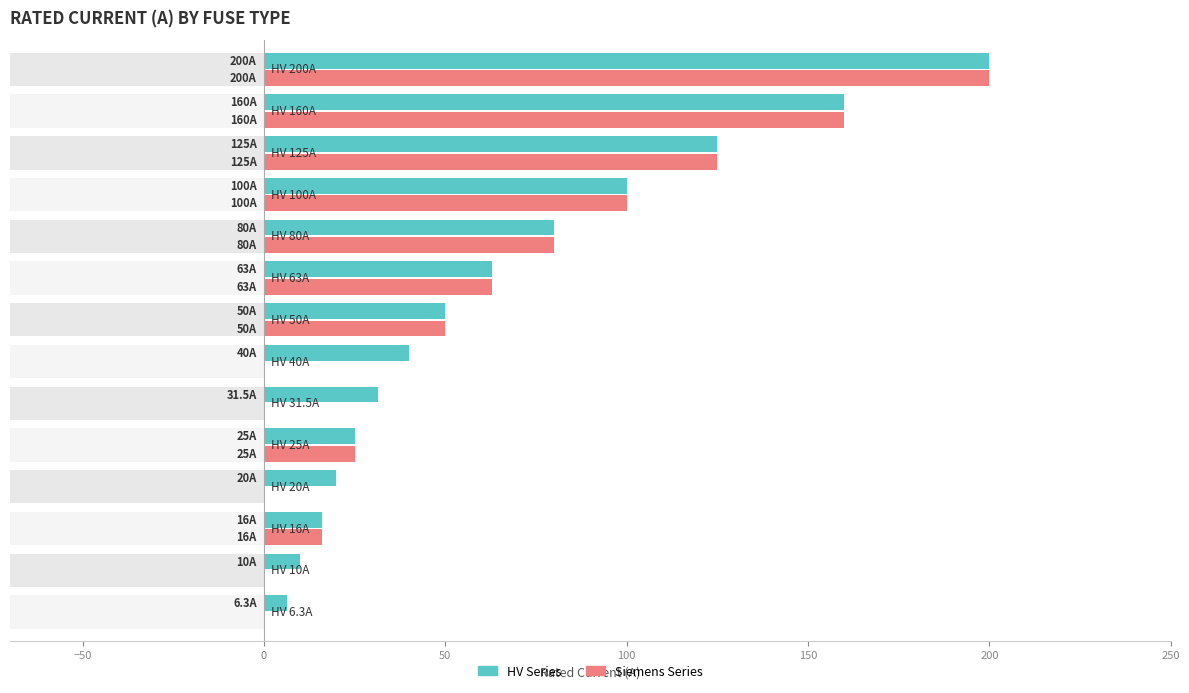

What are all the series names shown in the legend?

HV Series, Siemens Series